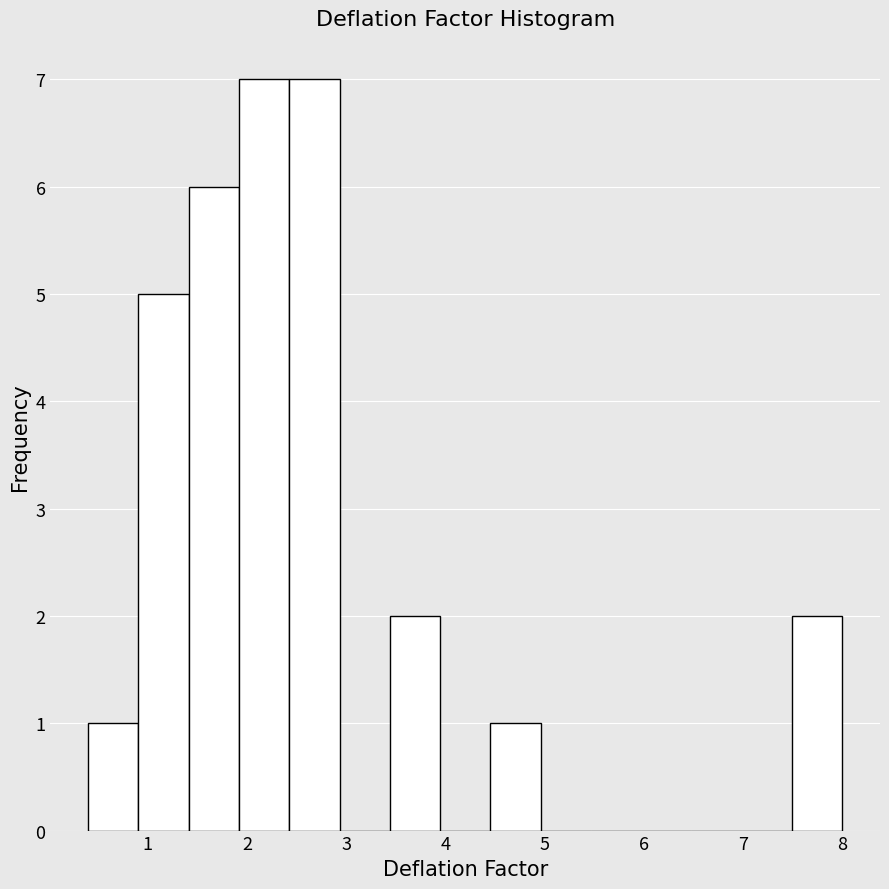

Reading left to right, transcribe this chart: for each bar, give the range it covers on the x-axis and its height. Neither the bar edges nor the heights are printed on the chart, so give them approximately, as read against the axes.

0.4 to 0.9: 1
0.9 to 1.4: 5
1.4 to 1.9: 6
1.9 to 2.4: 7
2.4 to 2.9: 7
2.9 to 3.4: 0
3.4 to 3.9: 2
3.9 to 4.5: 0
4.5 to 5.0: 1
5.0 to 5.5: 0
5.5 to 6.0: 0
6.0 to 6.5: 0
6.5 to 7.0: 0
7.0 to 7.5: 0
7.5 to 8.0: 2